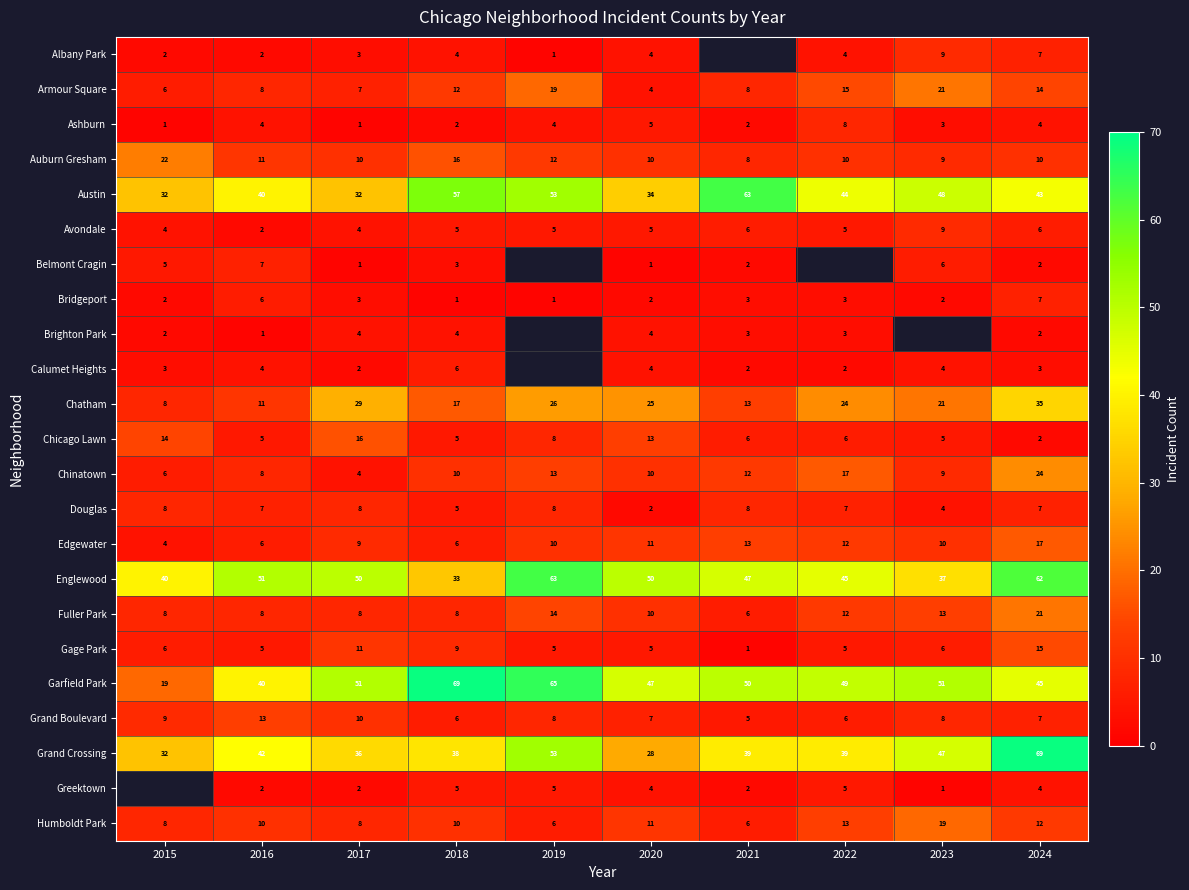

At how many categories does at least one series exceed 41?

9